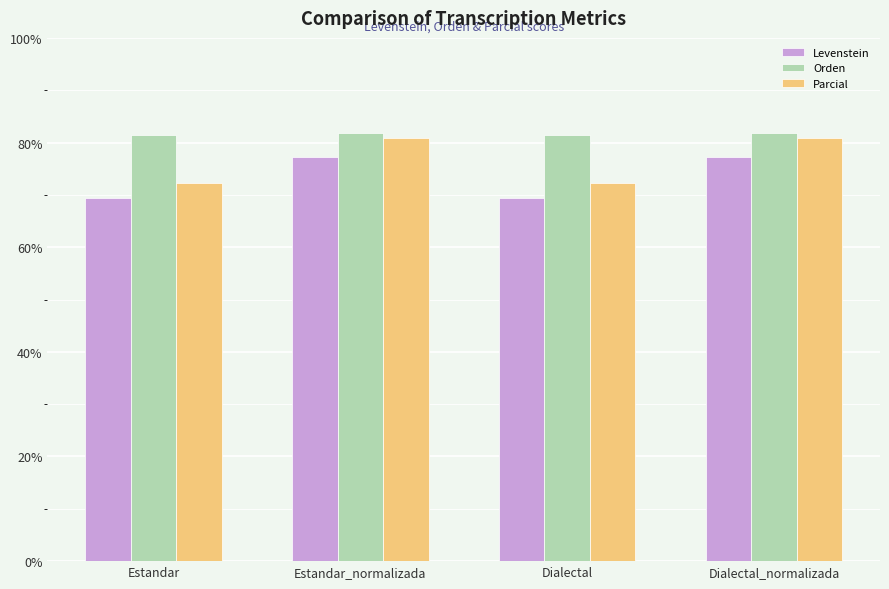

Rank the series by their average value, from lowest to highest.

Levenstein, Parcial, Orden